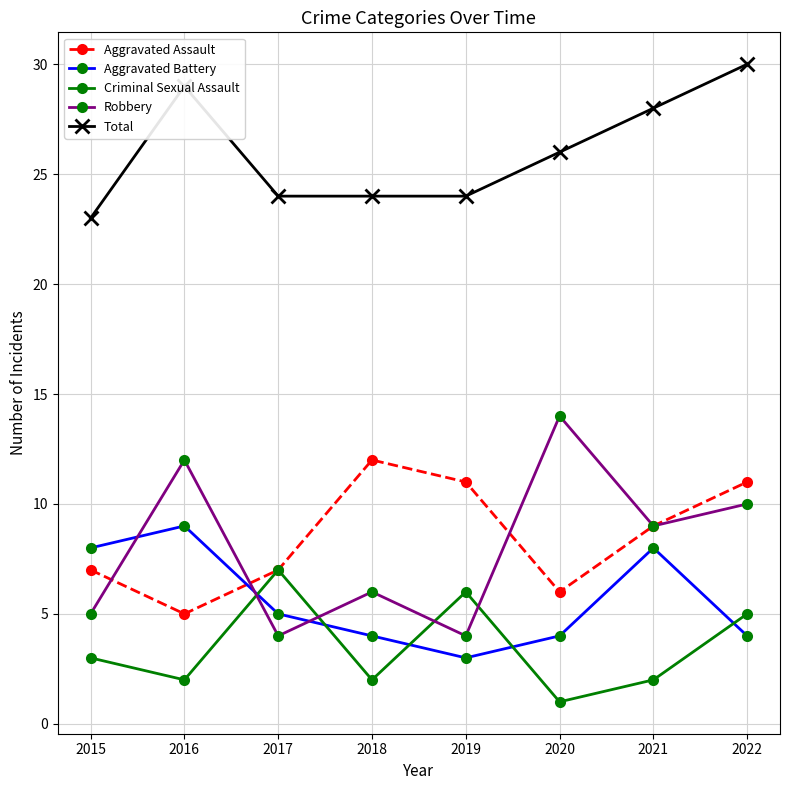

At which category does Robbery reach its first local peak?

2016